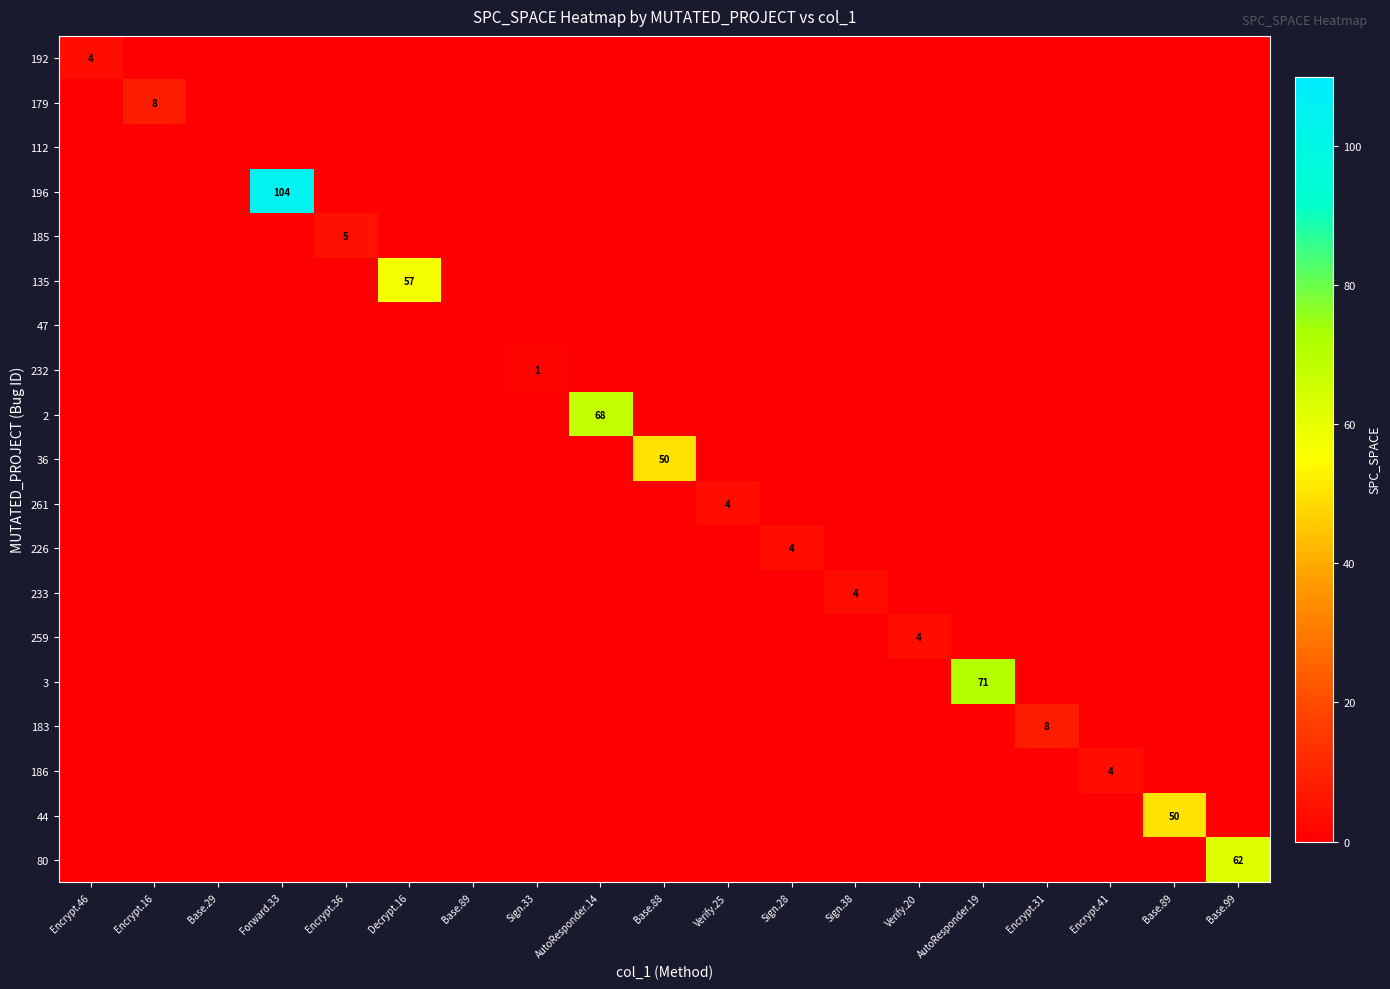

Which series has the largest total across all categories?

196